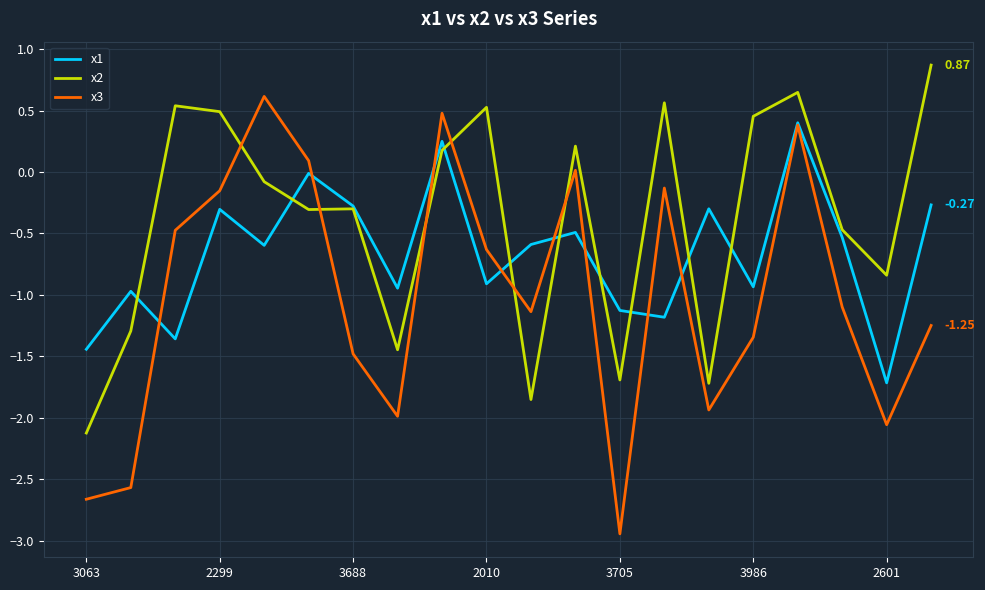

What is the sum of all x1 values?

-13.3